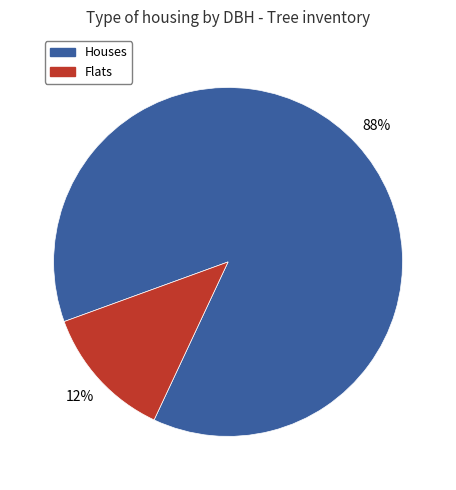

Which slice is the smallest?

Flats